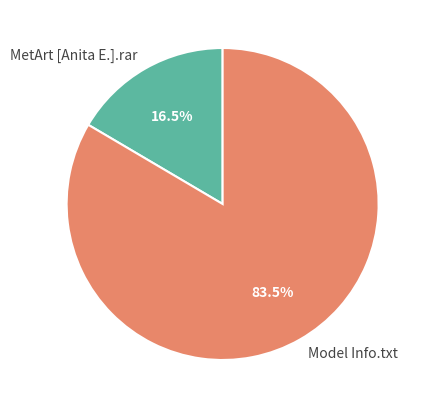

Which slice represents more than half of the pie?

Model Info.txt